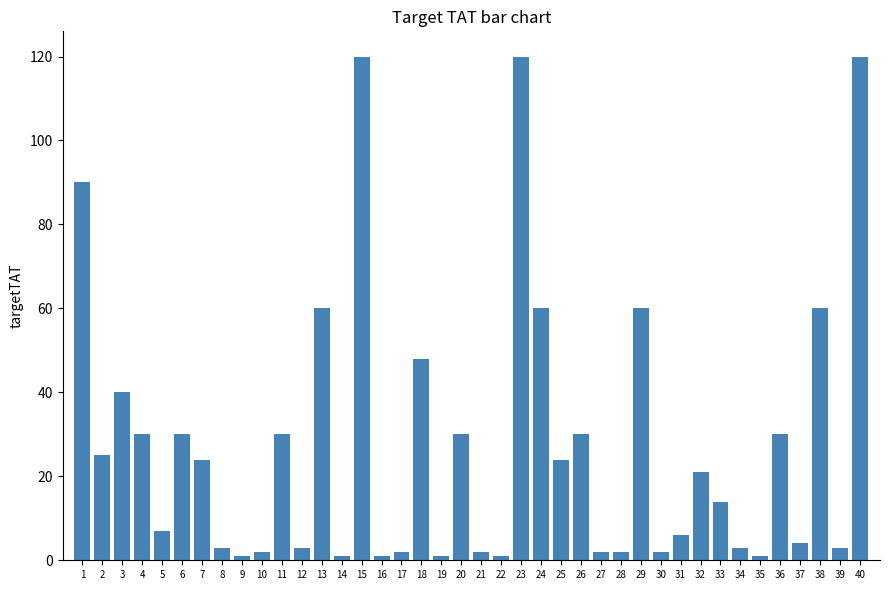

Does the chart contain any negative values?

No